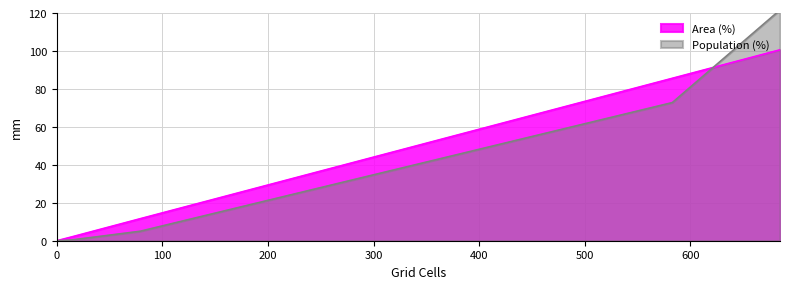

What is the value of the Population (%) point at the 3rd from the left?

36.4